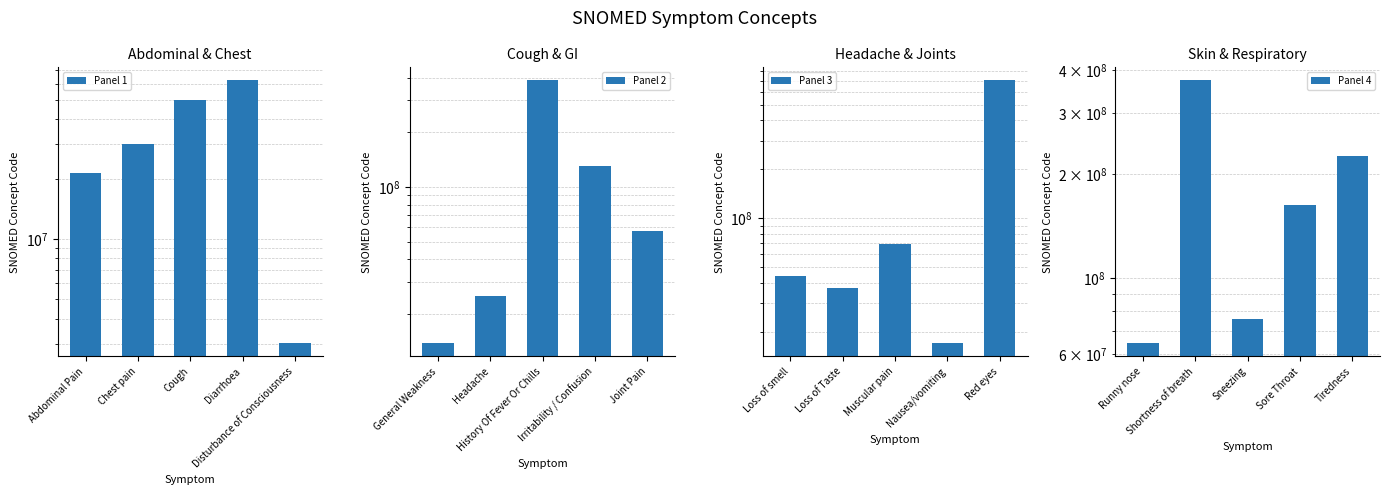

What is the label of the 3rd bar from the right?

Cough